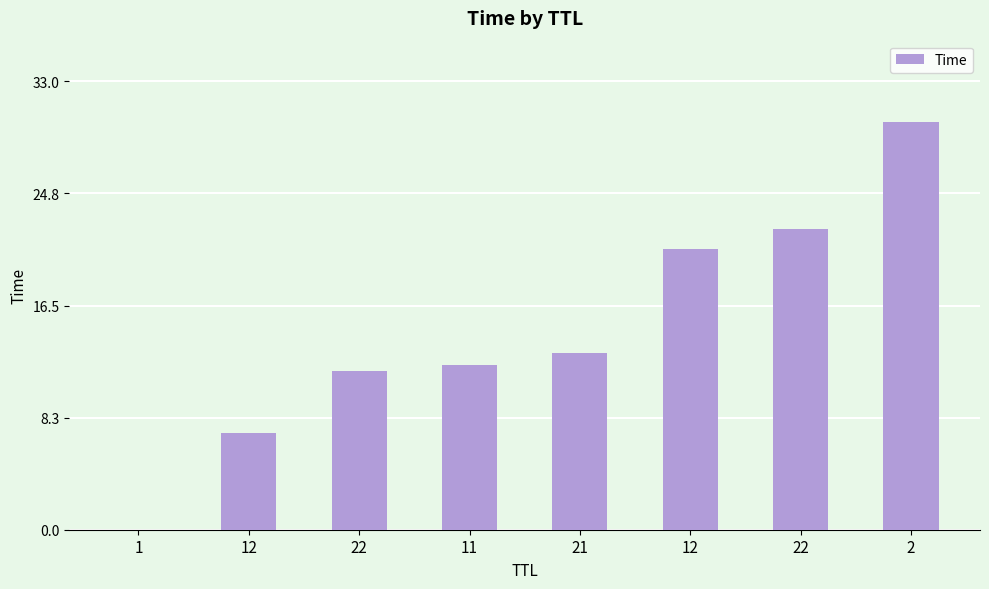

What is the sum of the values at 12 and 11?

32.8